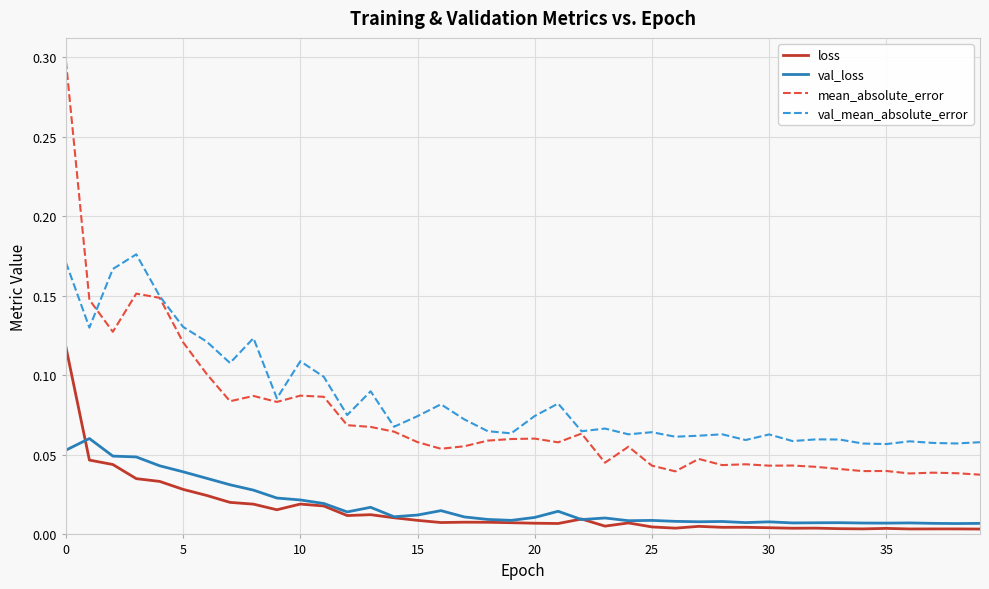

True or false: val_mean_absolute_error and val_loss intersect in this chart.

False